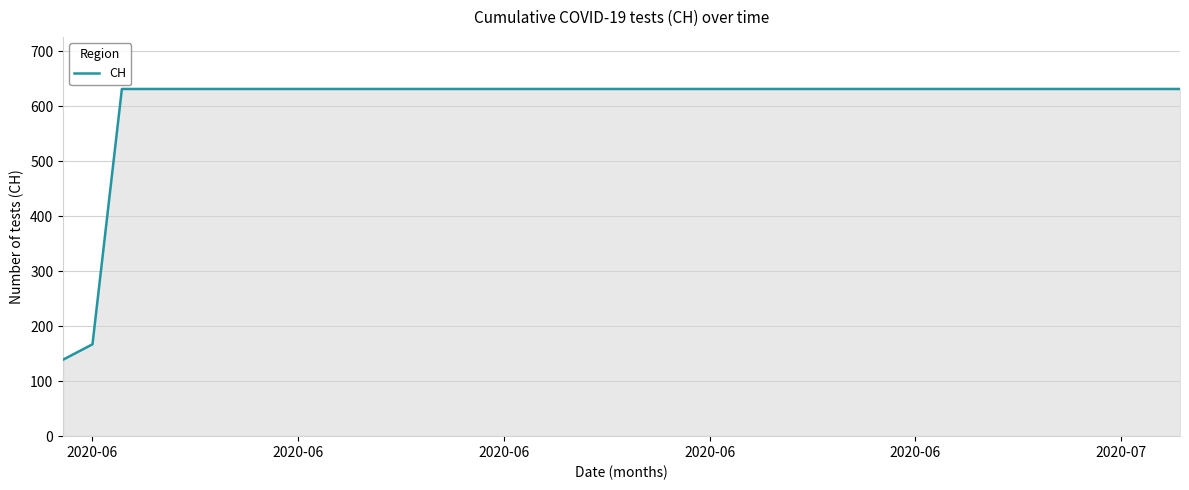

What is the minimum value shown in the chart?

139